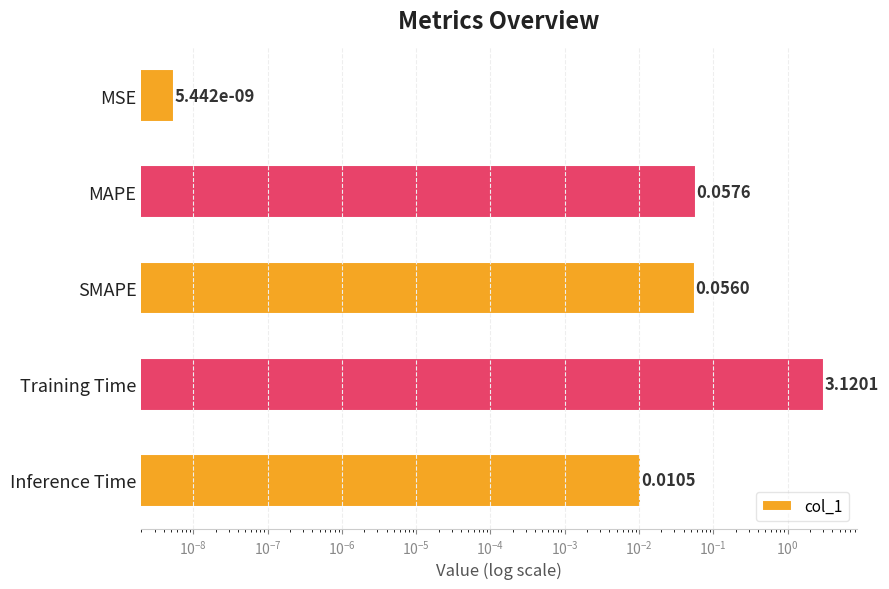

Does the chart contain any negative values?

No